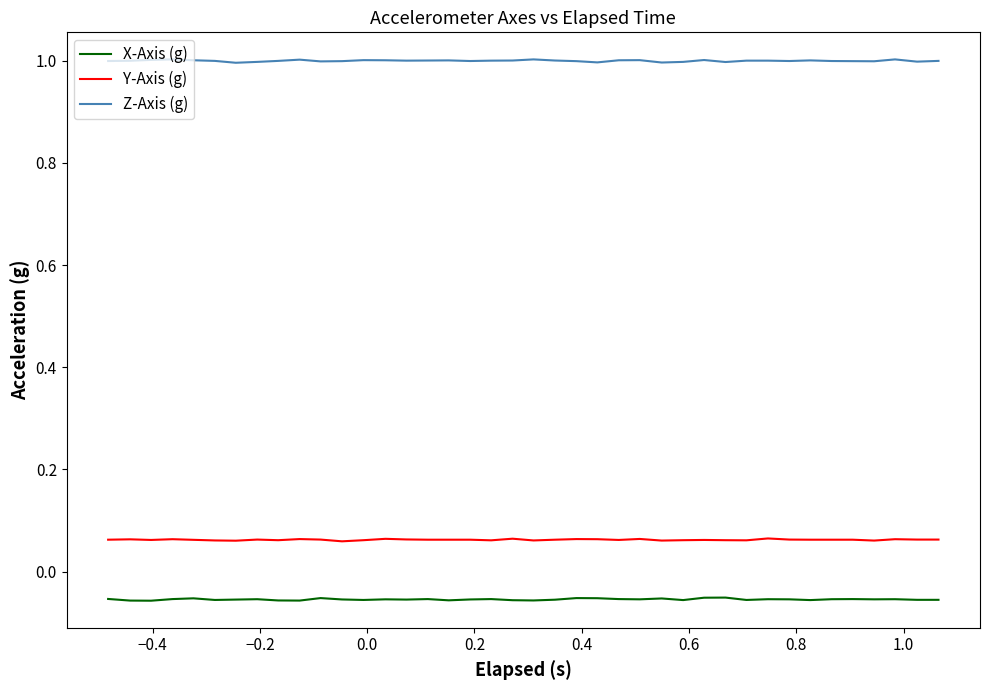

What is the greatest value displayed?

1.0